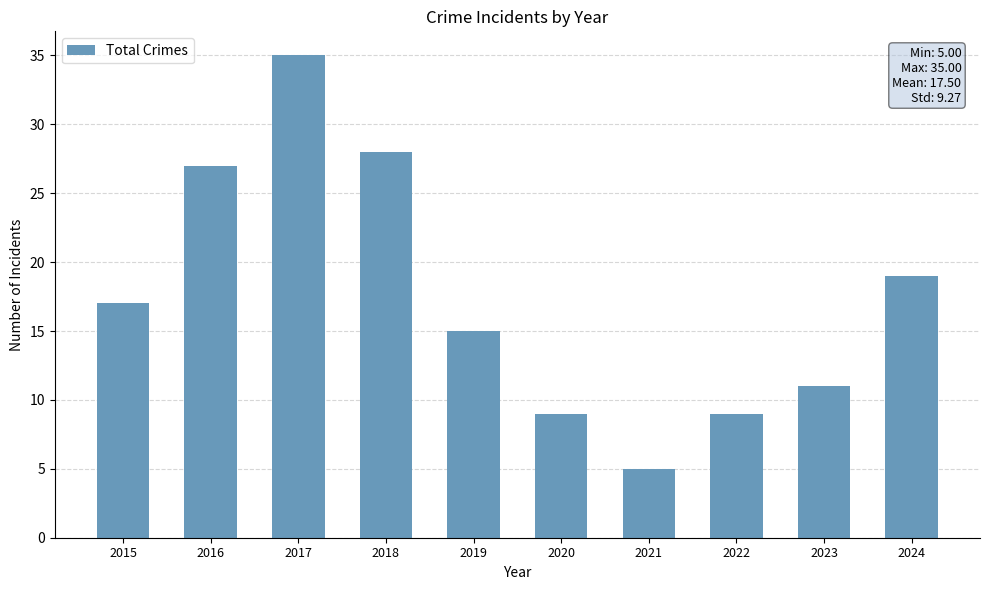

Which label corresponds to the largest value in the chart?

2017